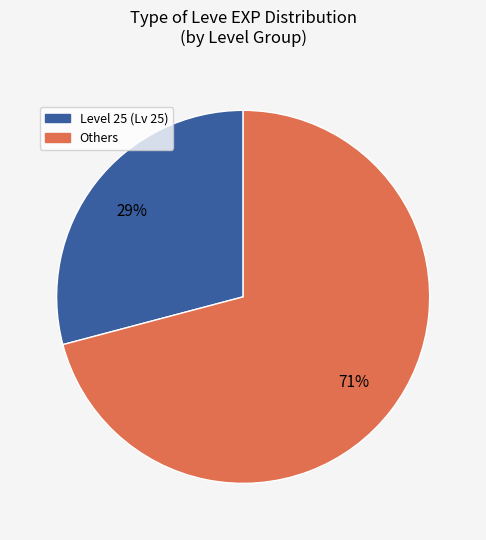

How many segments does this pie chart have?

2